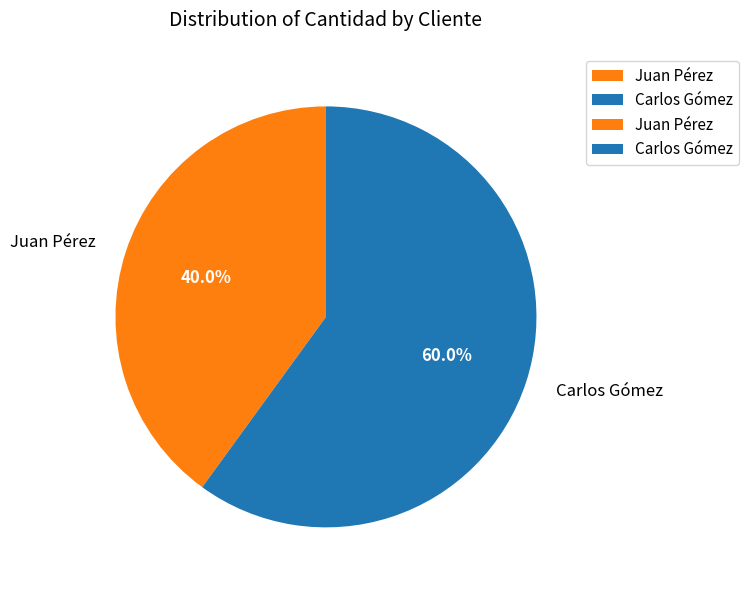

Which slice represents more than half of the pie?

Carlos Gómez